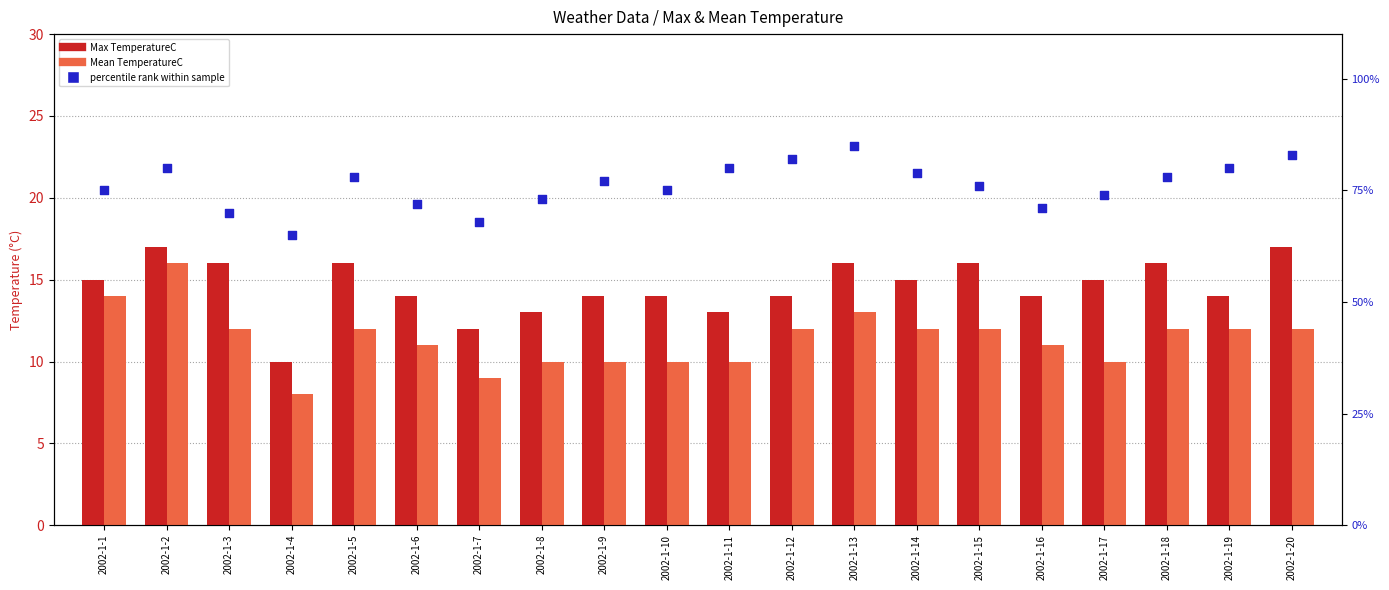

Which series has the largest Y range (max minus min)?

percentile rank